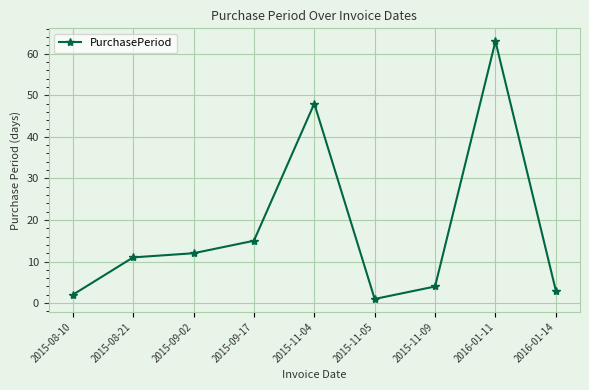

What is the maximum value shown in the chart?

63